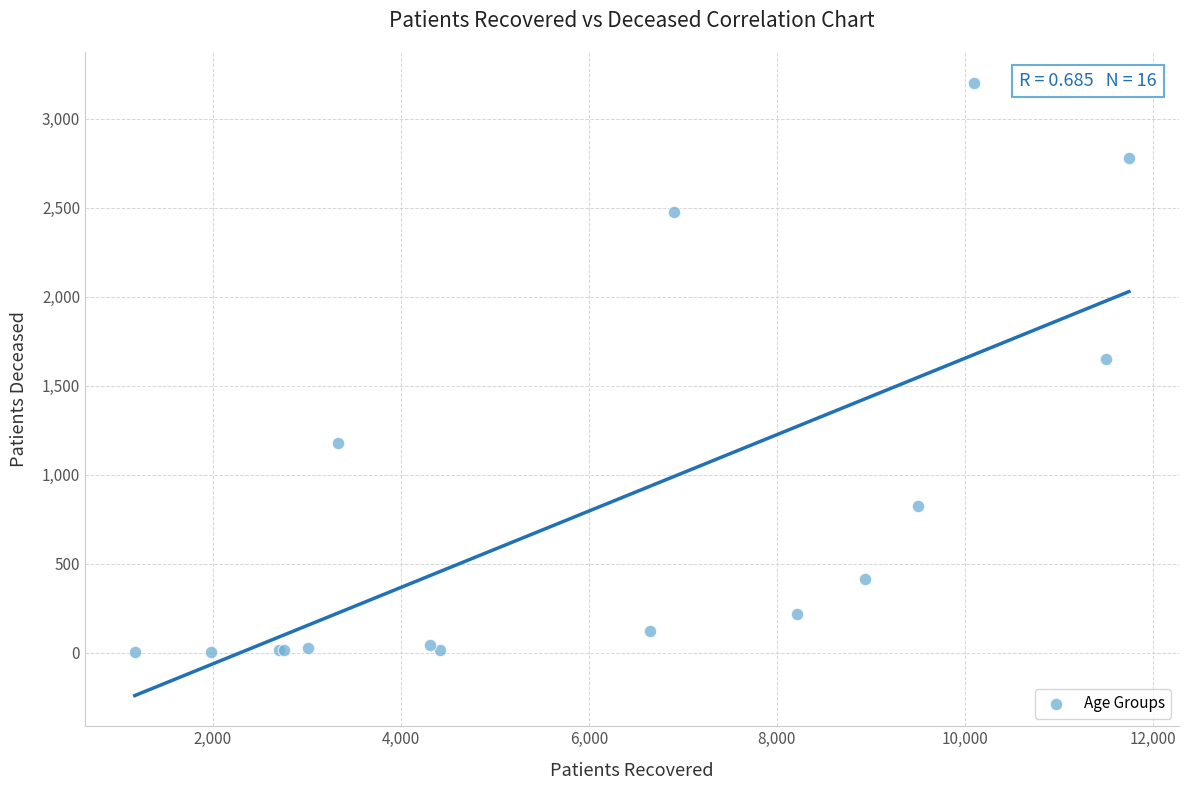

What Y value in the scatter plot is closest to 1602?

1649